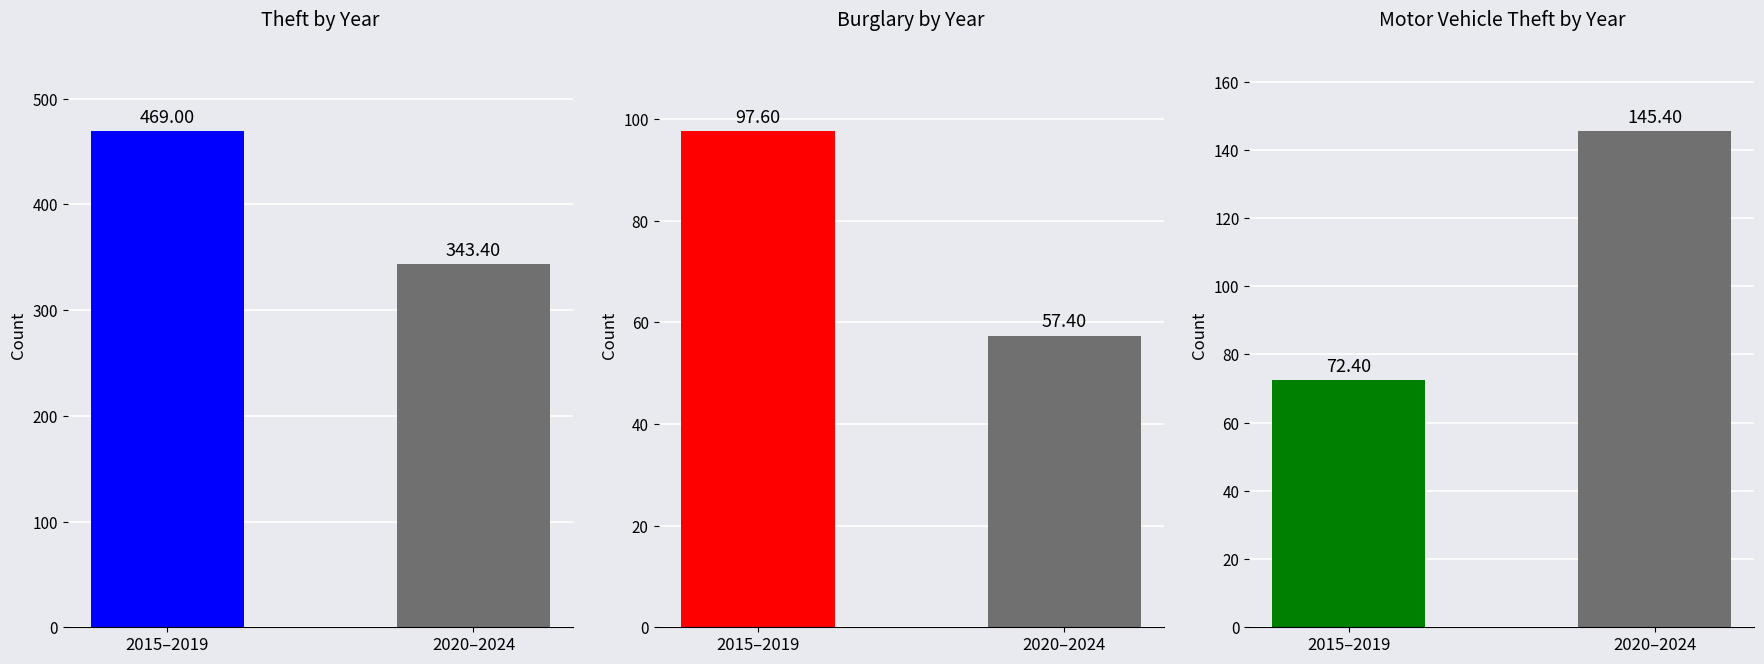

The value of Burglary at 2020–2024 is 57.4. True or false?

True